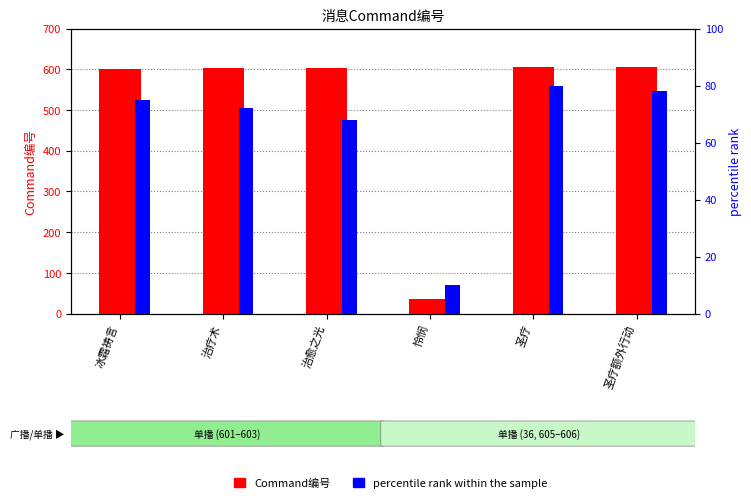

What is the maximum value shown in the chart?

606